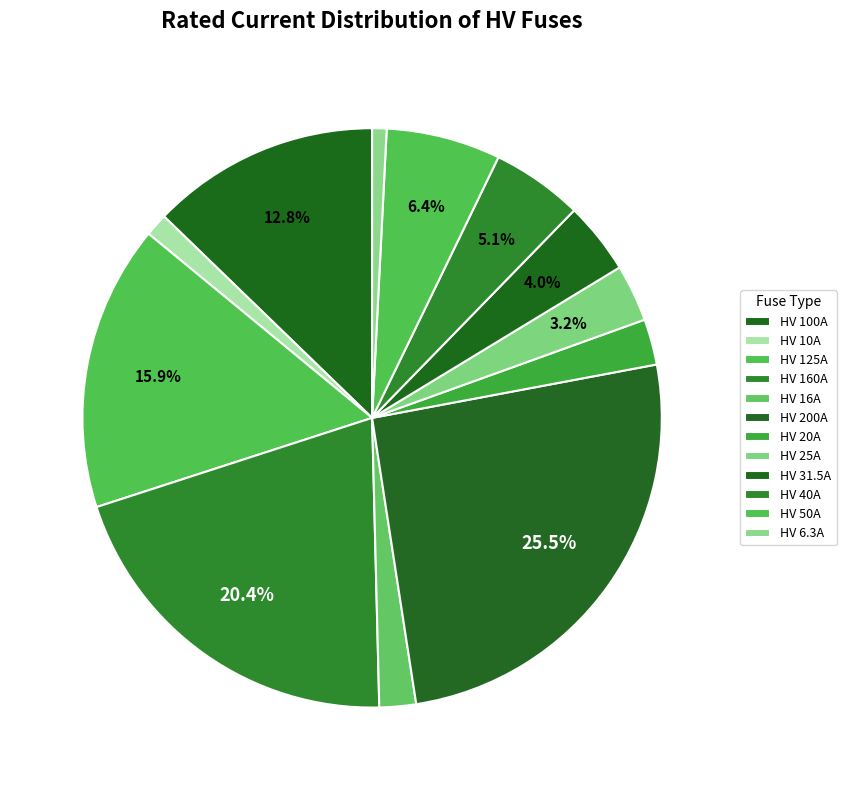

To the nearest percent, what is the difference between the largest and smallest slice percentages?

25%